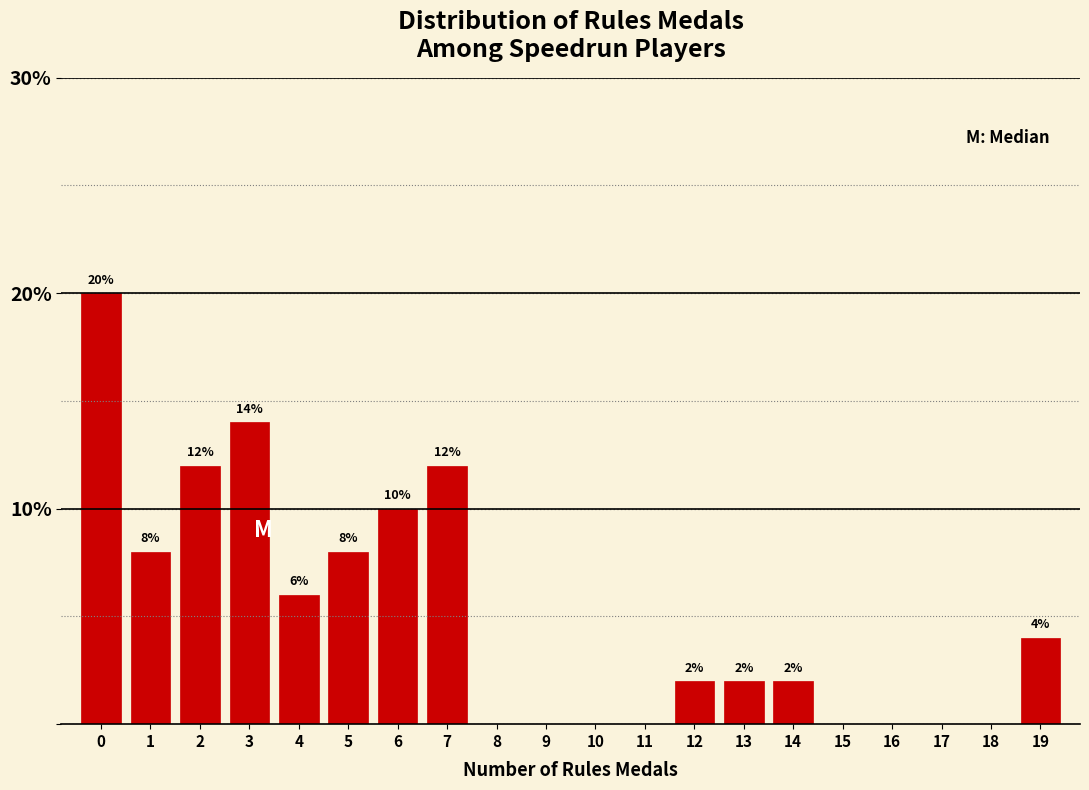

Reading right to left, what are all the values shown in this chart?

19=4.0	18=0.0	17=0.0	16=0.0	15=0.0	14=2.0	13=2.0	12=2.0	11=0.0	10=0.0	9=0.0	8=0.0	7=12.0	6=10.0	5=8.0	4=6.0	3=14.0	2=12.0	1=8.0	0=20.0